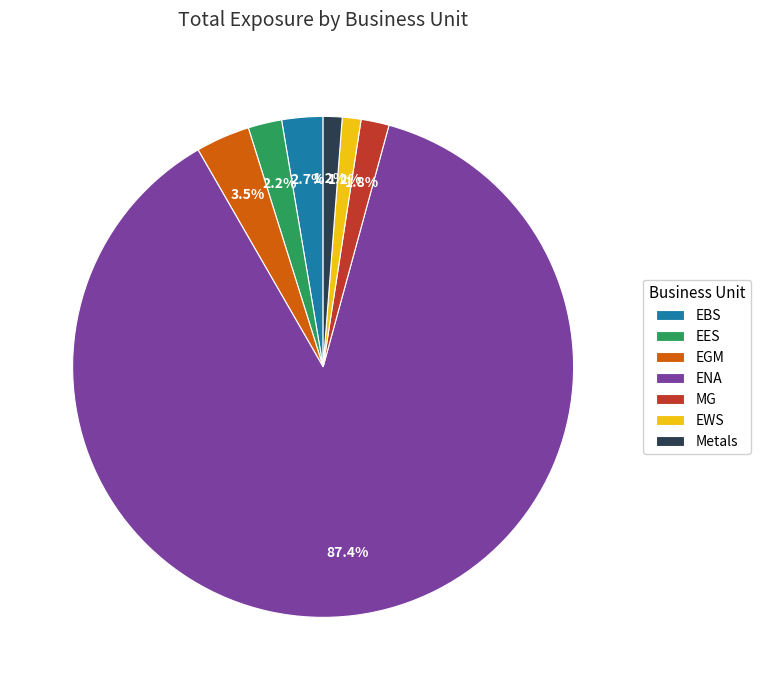

Is there a majority slice in this chart?

Yes